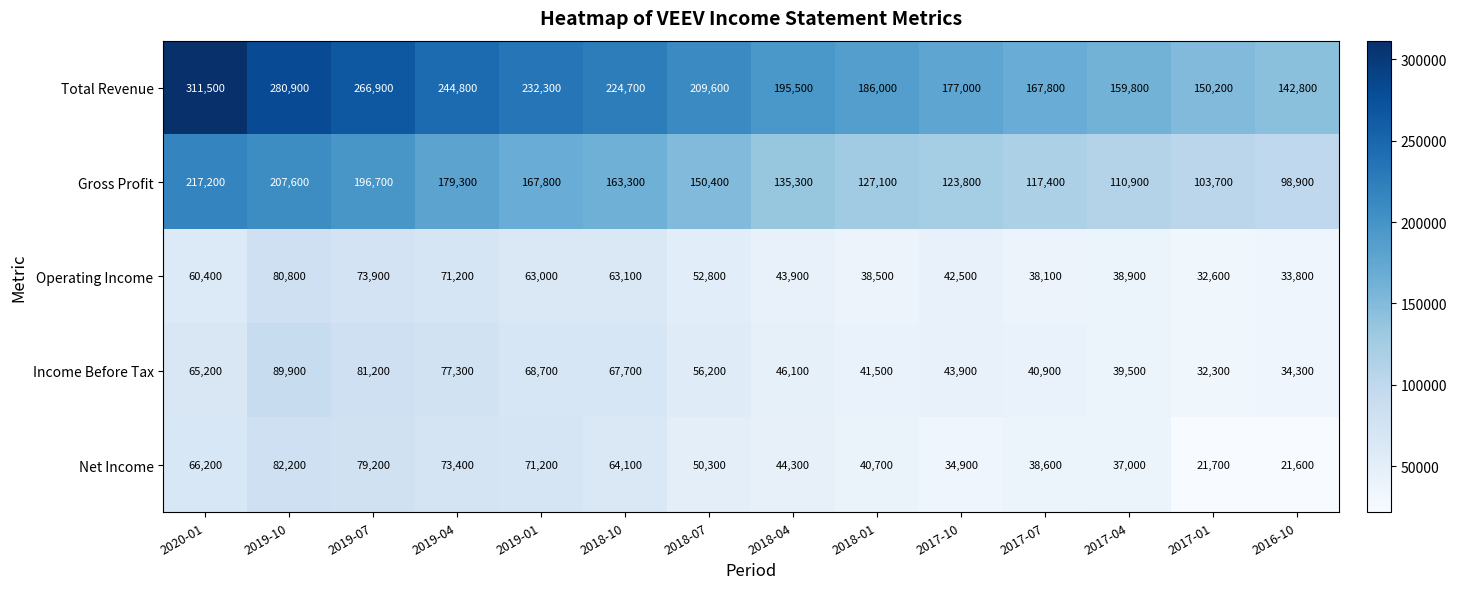

List the series in order of their peak value, highest first.

Total Revenue, Gross Profit, Income Before Tax, Net Income, Operating Income